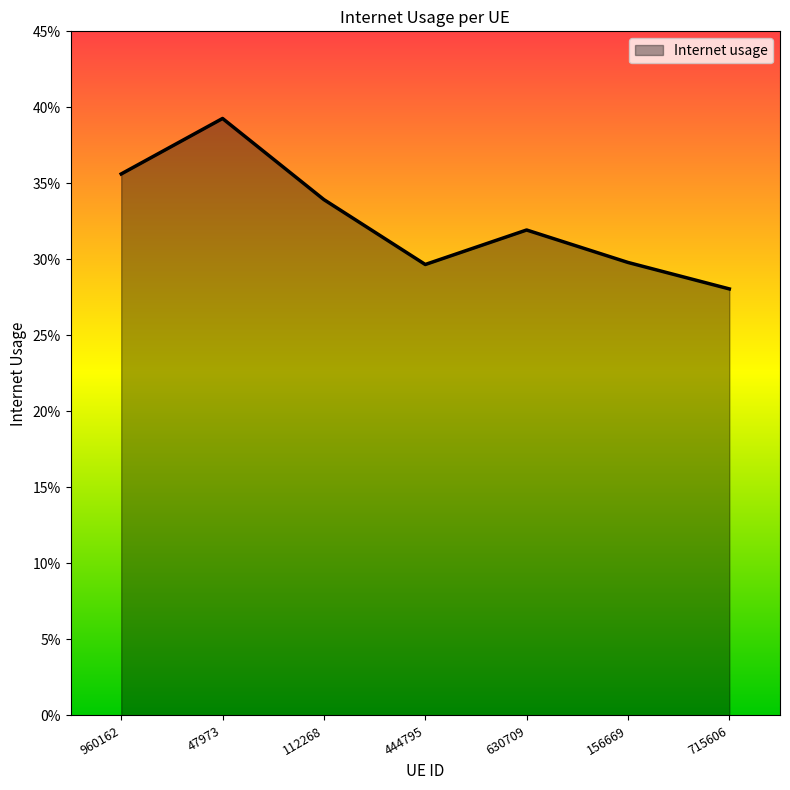

What is the greatest value displayed?

0.4